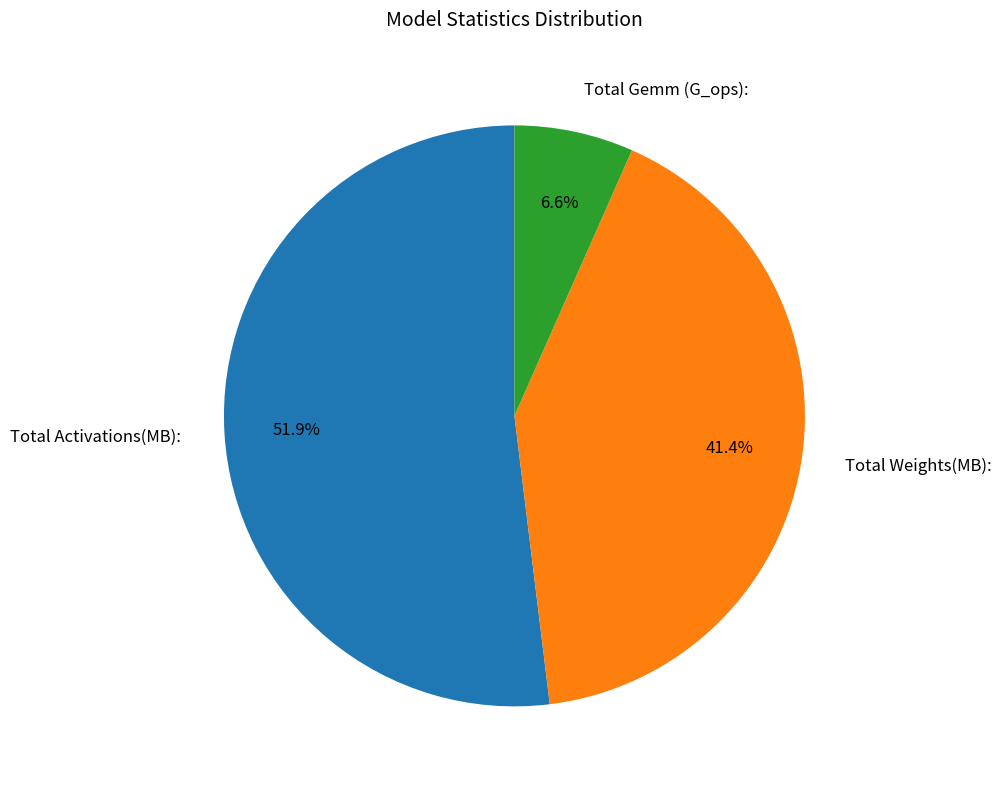

What is the ratio of the value at Total Activations(MB): to the value at Total Weights(MB):?

1.3